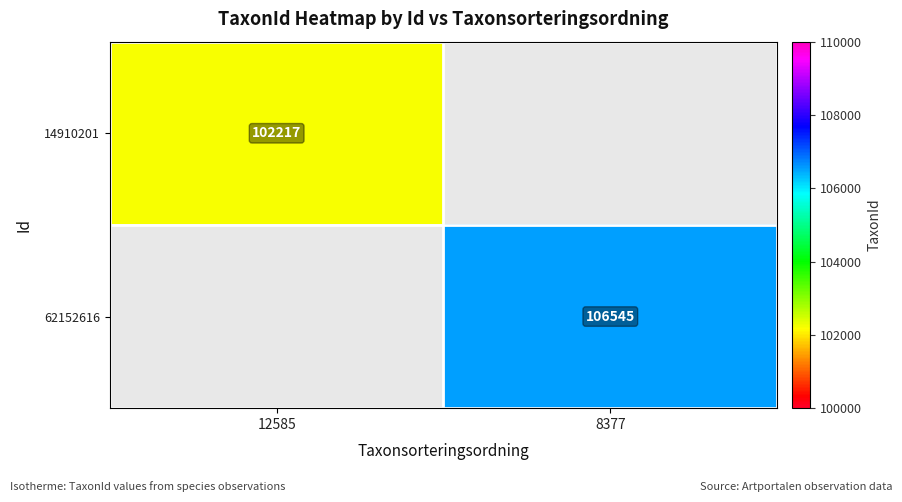

At how many categories does at least one series exceed 105171?

1